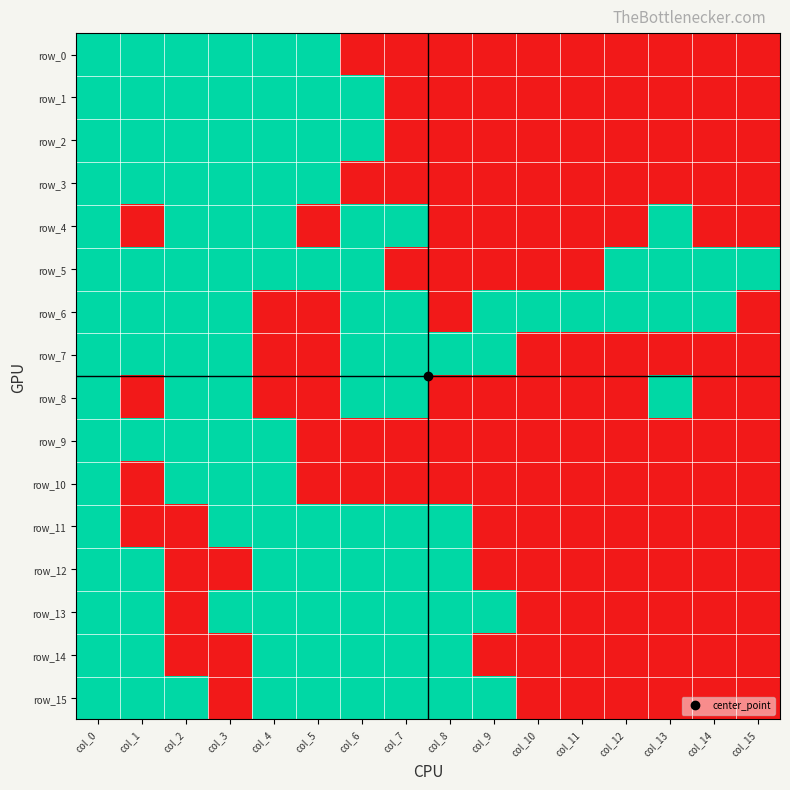

At how many categories does at least one series exceed 0?

16